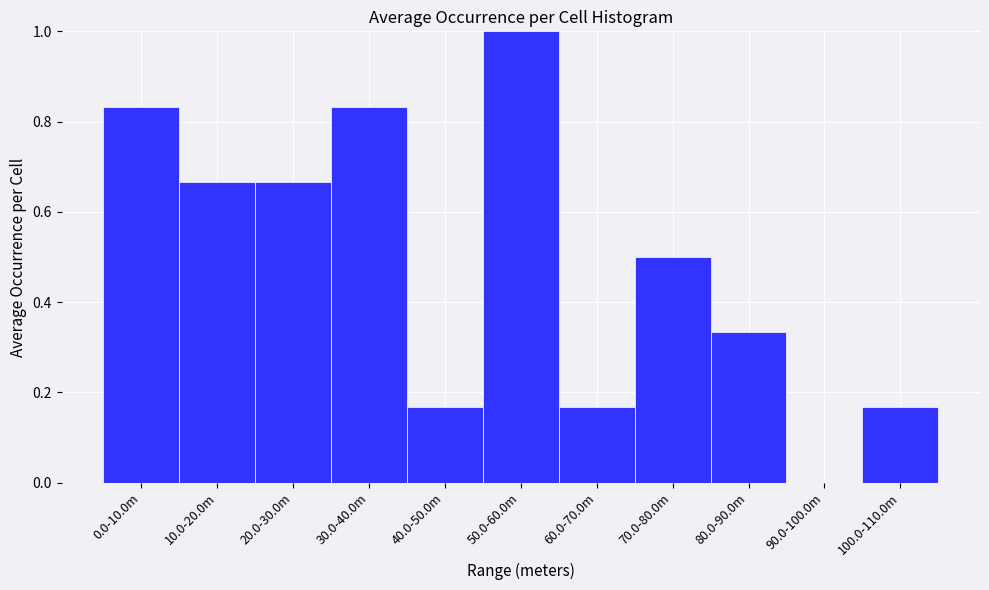

Between 100.0-110.0m and 20.0-30.0m, which is larger?

20.0-30.0m